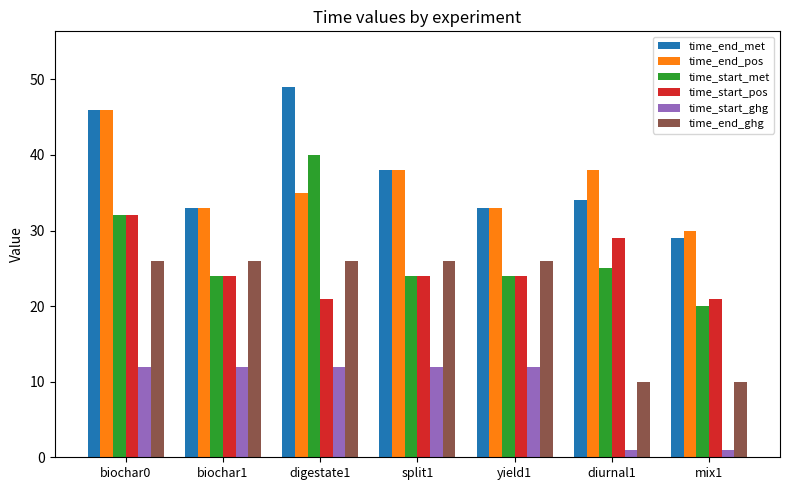

Reading left to right, what are all the values shown in this chart?

time_end_met: biochar0=46	biochar1=33	digestate1=49	split1=38	yield1=33	diurnal1=34	mix1=29
time_end_pos: biochar0=46	biochar1=33	digestate1=35	split1=38	yield1=33	diurnal1=38	mix1=30
time_start_met: biochar0=32	biochar1=24	digestate1=40	split1=24	yield1=24	diurnal1=25	mix1=20
time_start_pos: biochar0=32	biochar1=24	digestate1=21	split1=24	yield1=24	diurnal1=29	mix1=21
time_start_ghg: biochar0=12	biochar1=12	digestate1=12	split1=12	yield1=12	diurnal1=1	mix1=1
time_end_ghg: biochar0=26	biochar1=26	digestate1=26	split1=26	yield1=26	diurnal1=10	mix1=10